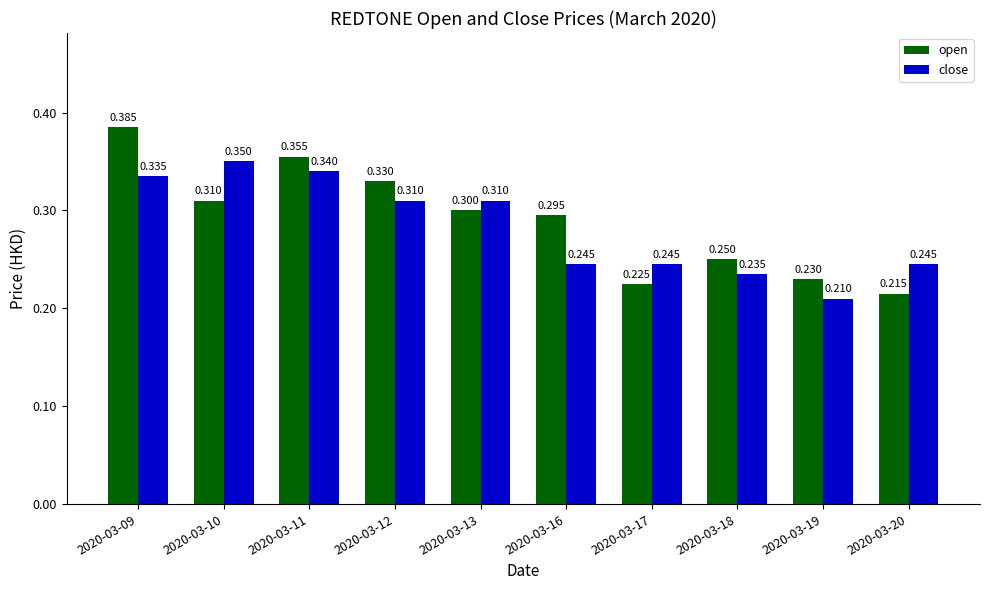

The value of open at 2020-03-09 is 0.6. True or false?

False